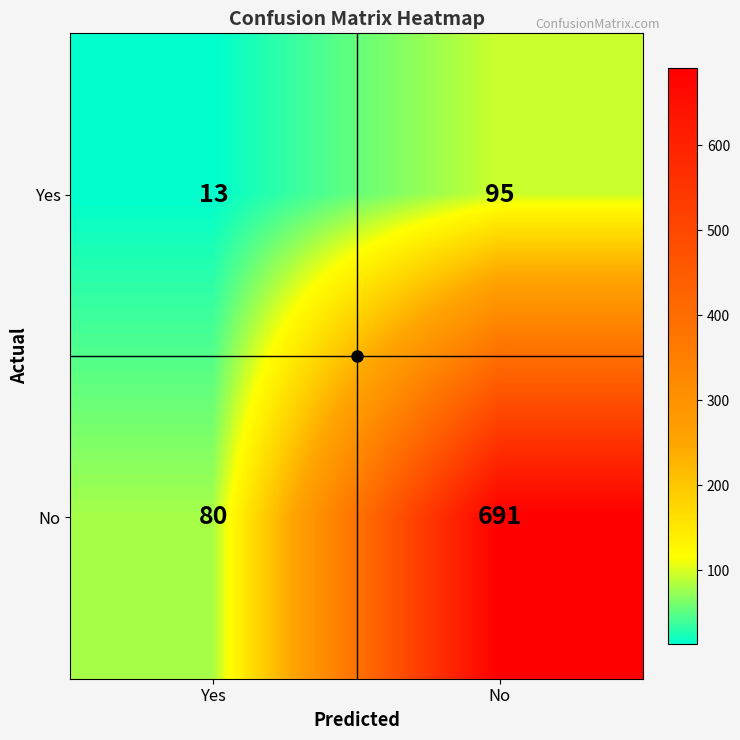

Rank the series at No from lowest to highest value.

Yes, No